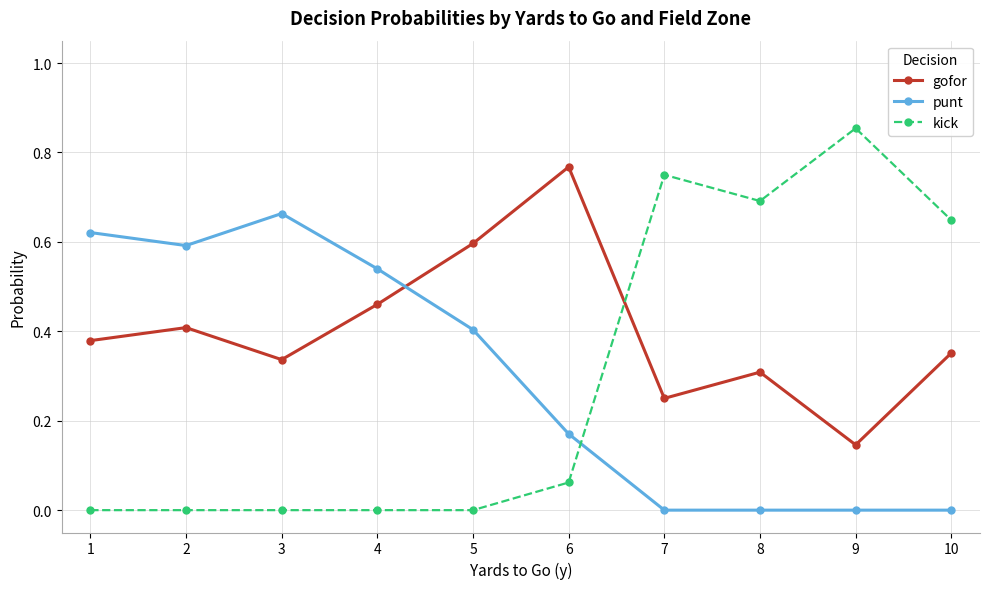

How many distinct data groups are displayed?

3